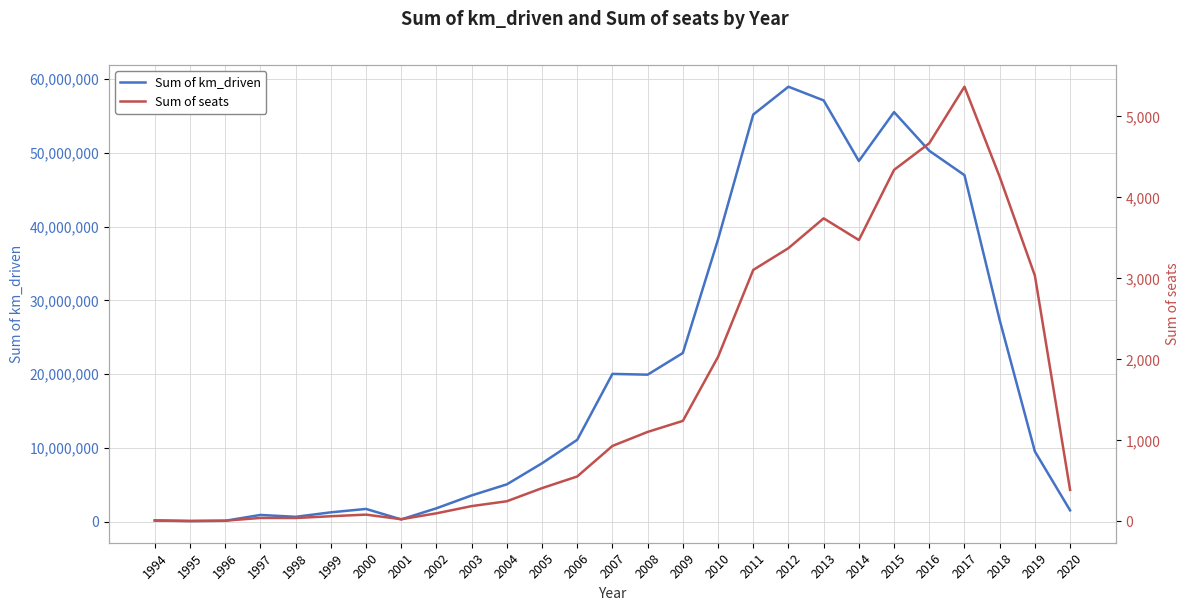

What is the highest value of the Sum of km_driven series?

58988153